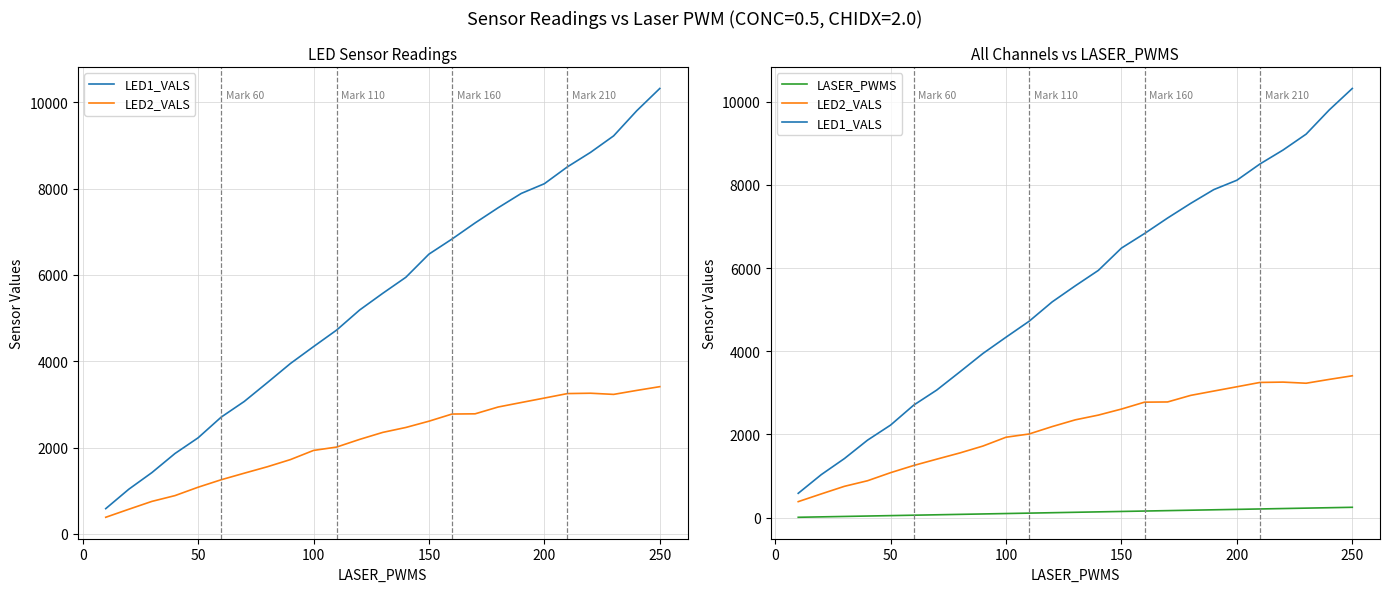

How many data points does each series have?

25